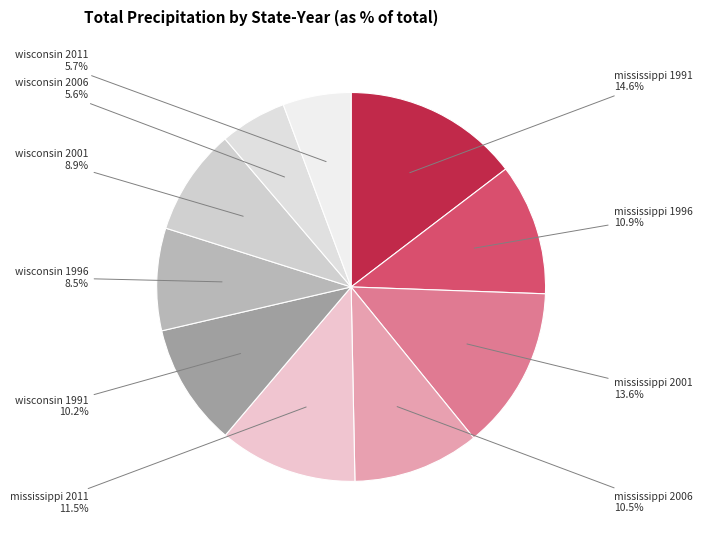

Count the number of slices in the pie.

10